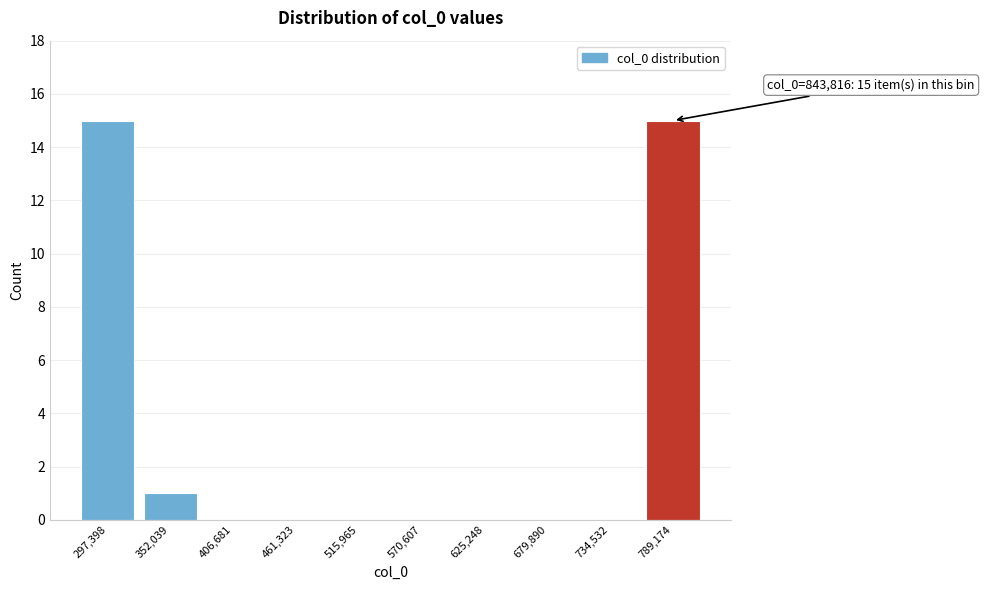

Reading left to right, transcribe all the data shown in this chart.

297,398=15	352,039=1	406,681=0	461,323=0	515,965=0	570,607=0	625,248=0	679,890=0	734,532=0	789,174=15